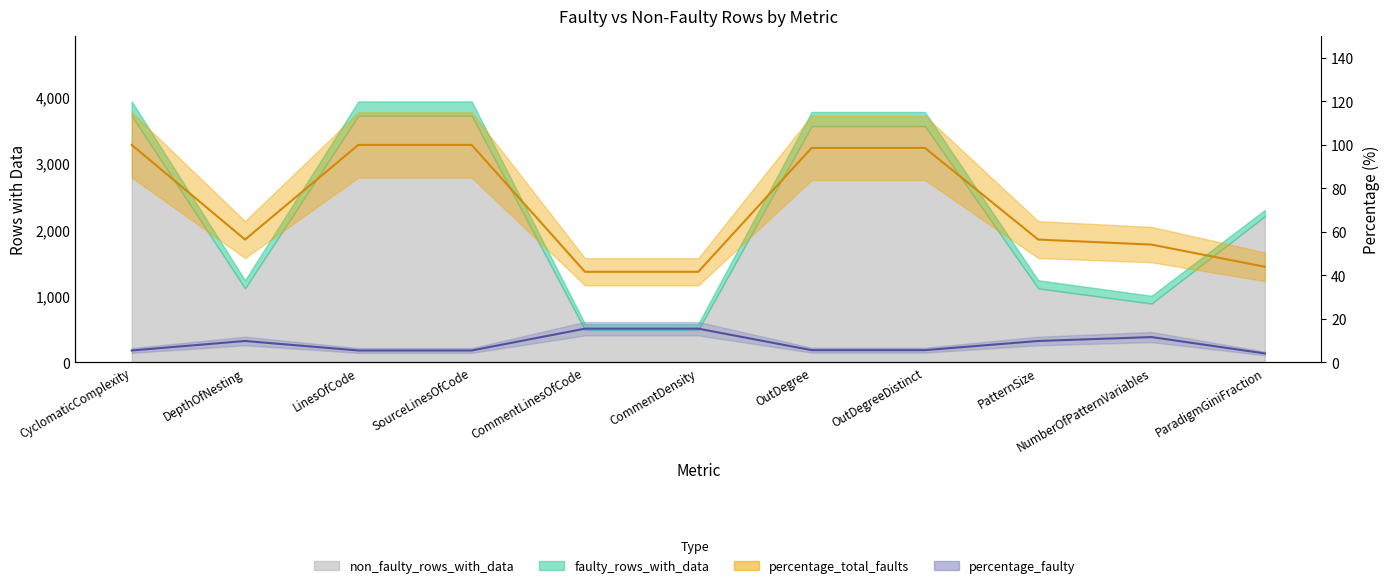

What is the difference between the highest and lowest values at ParadigmGiniFraction?

39.8